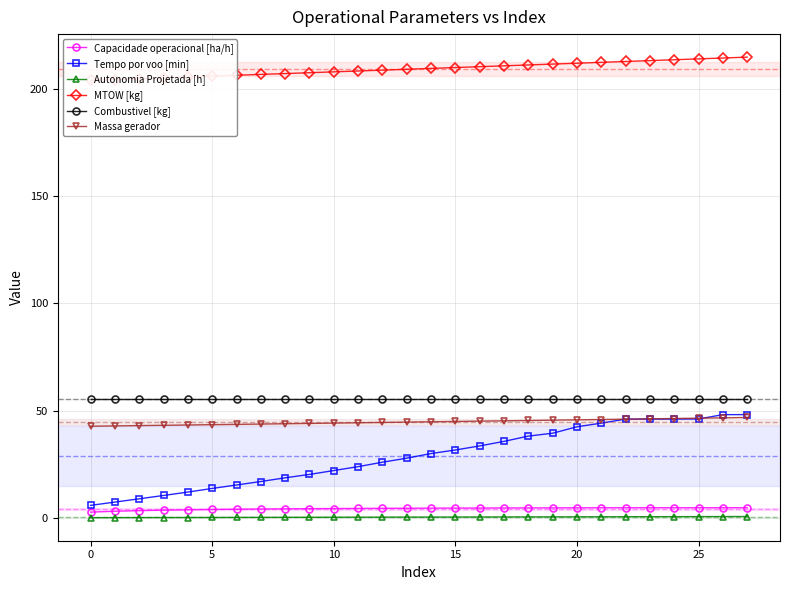

True or false: Combustivel [kg] and Tempo por voo [min] intersect in this chart.

False